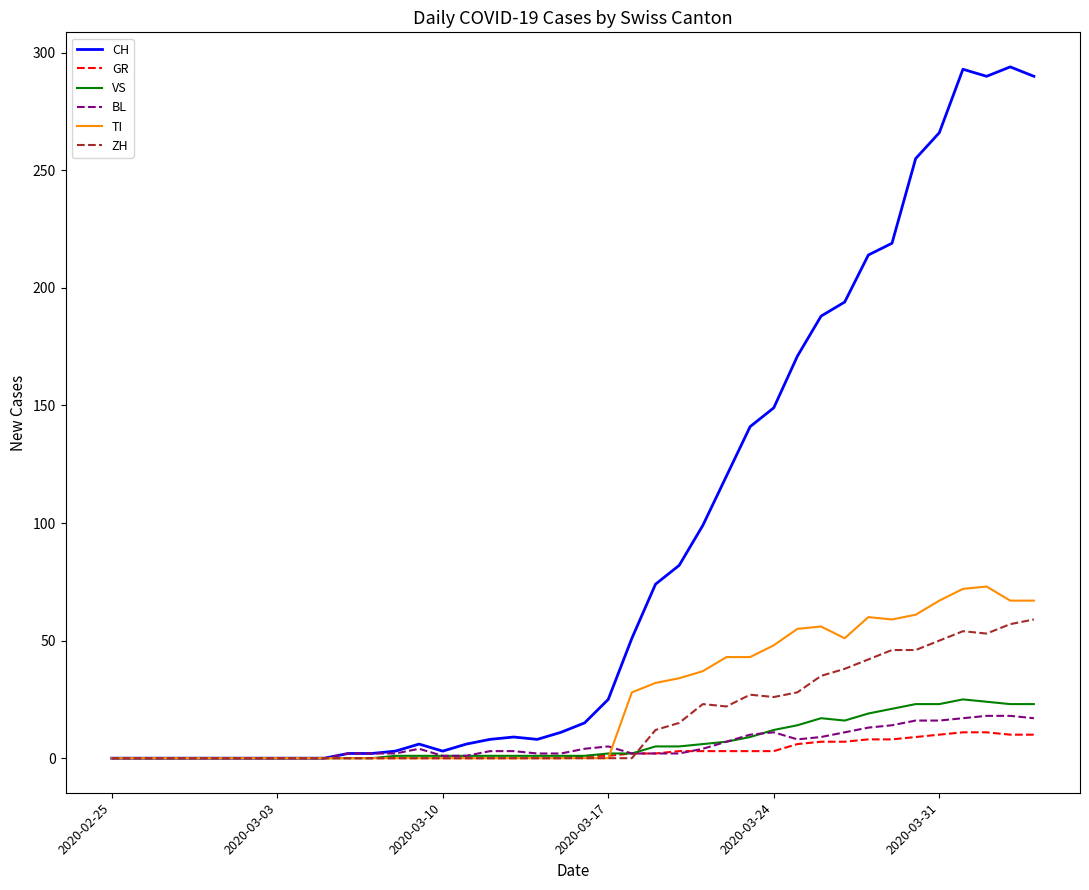

What are all the series names shown in the legend?

CH, GR, VS, BL, TI, ZH